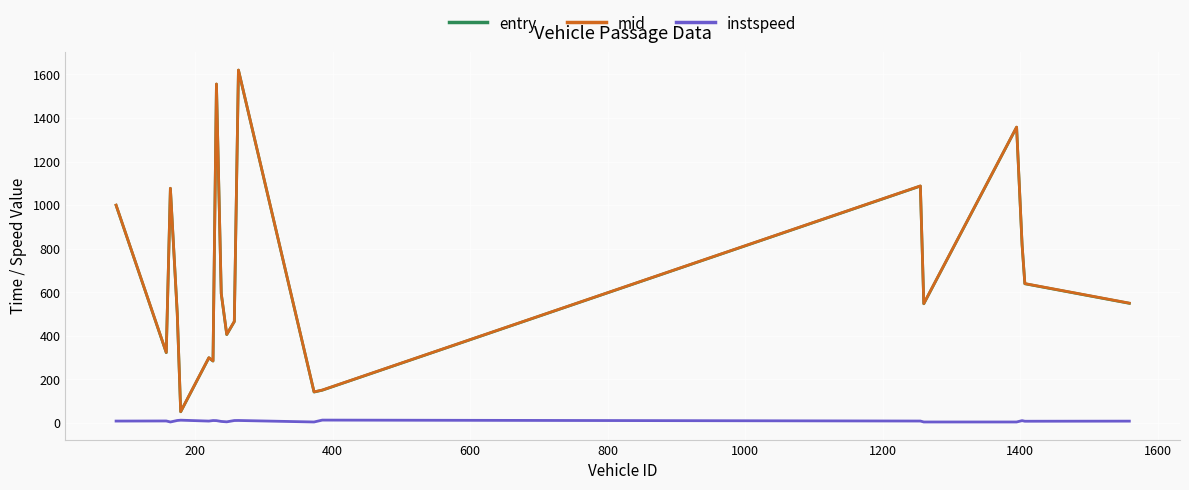

In mid, how many points are lower than both neighbors (excluding endpoints)?

6